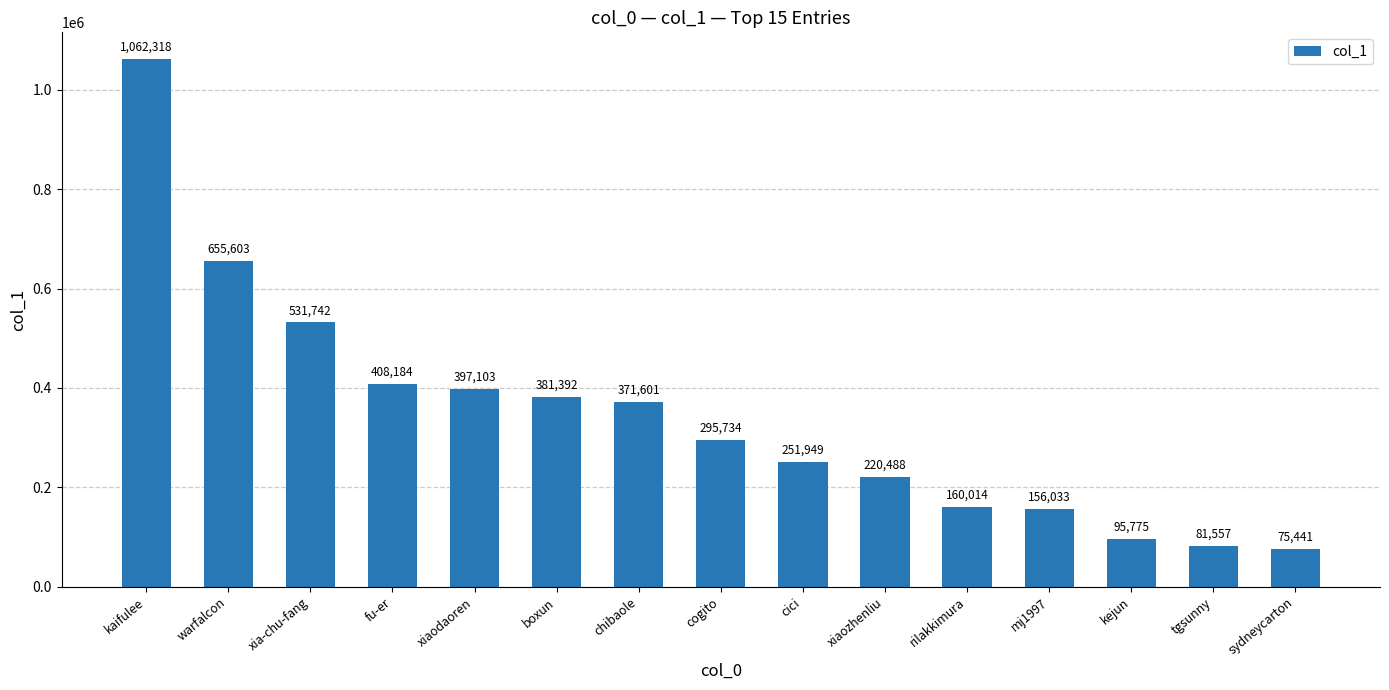

Reading left to right, transcribe all the data shown in this chart.

kaifulee=1062318	warfalcon=655603	xia-chu-fang=531742	fu-er=408184	xiaodaoren=397103	boxun=381392	chibaole=371601	cogito=295734	cici=251949	xiaozhenliu=220488	rilakkimura=160014	mj1997=156033	kejun=95775	tgsunny=81557	sydneycarton=75441